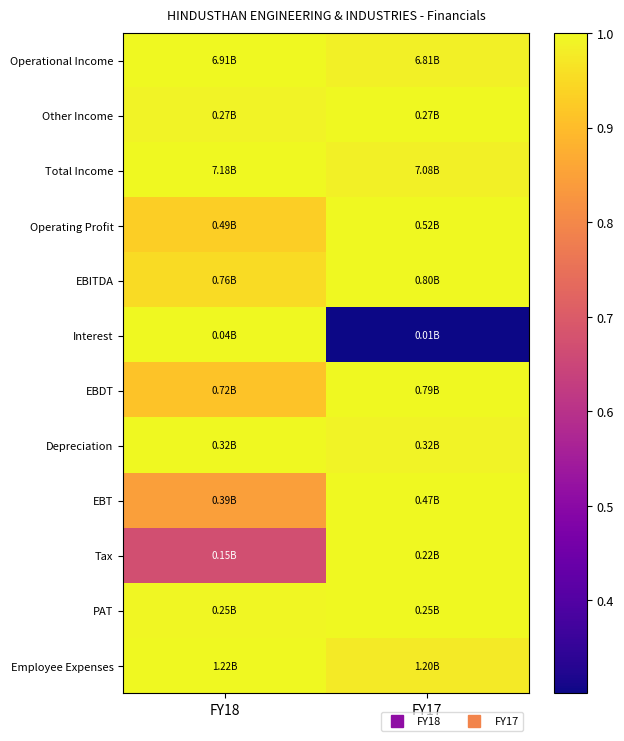

What is the difference between the highest and lowest values at FY18?

0.3